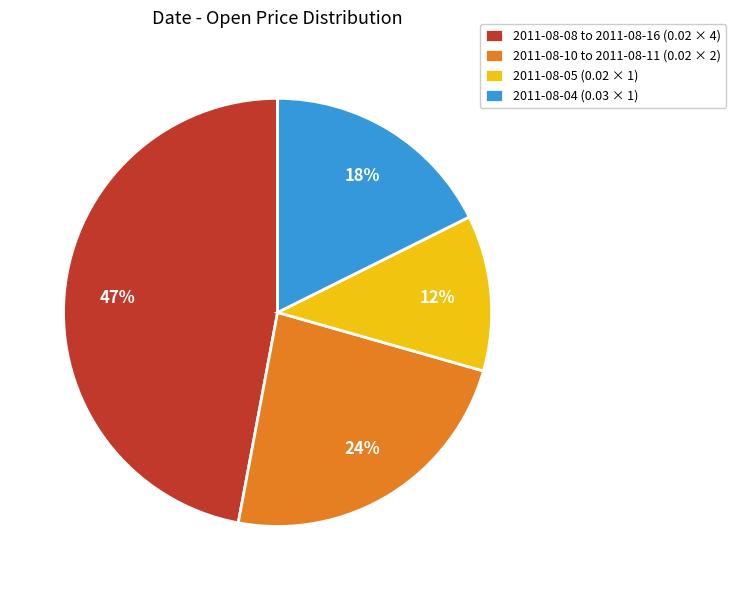

Is it true that 2011-08-08 to 2011-08-16 (0.02 × 4) is 62% of the pie?

False